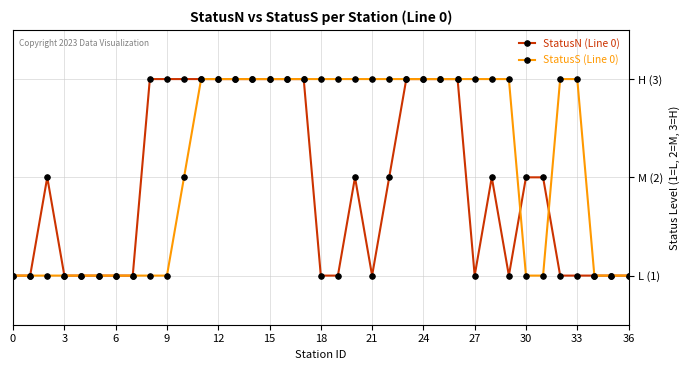

How many intersections are there between StatusS (Line 0) and StatusN (Line 0)?

2